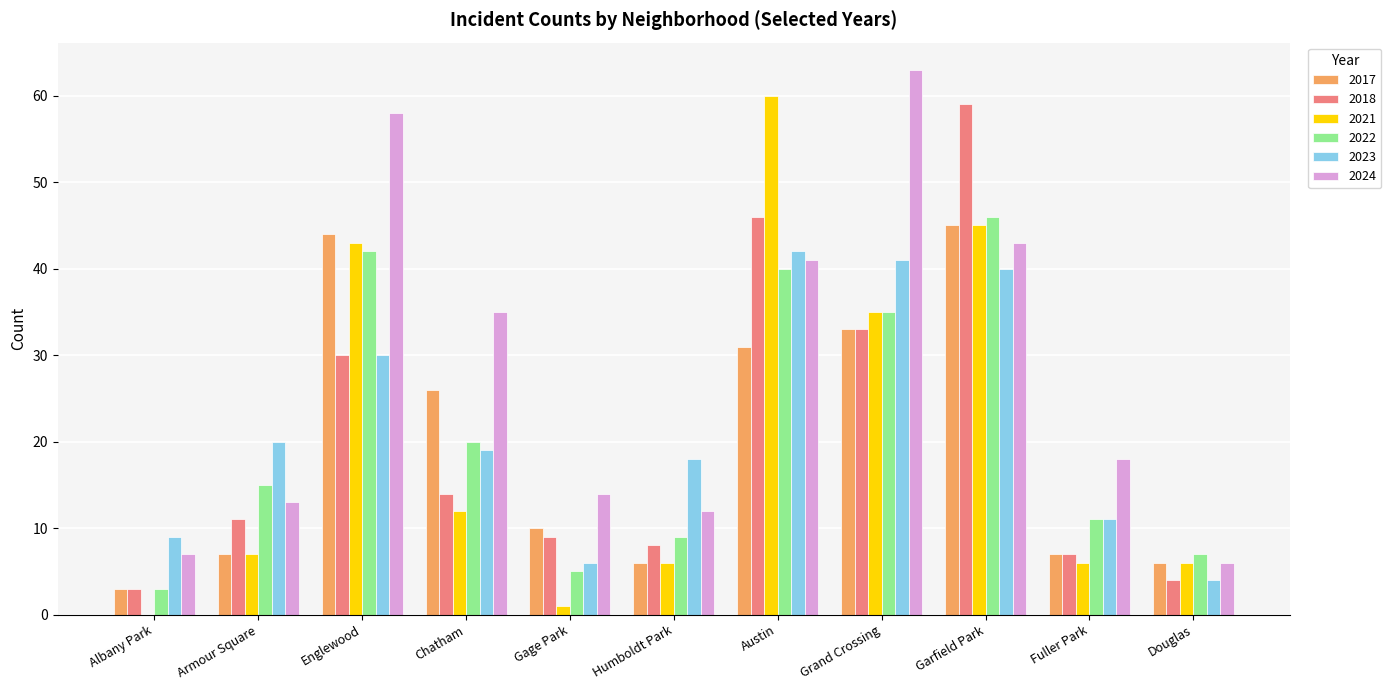

Is it true that 2018 equals 25 at Chatham?

False